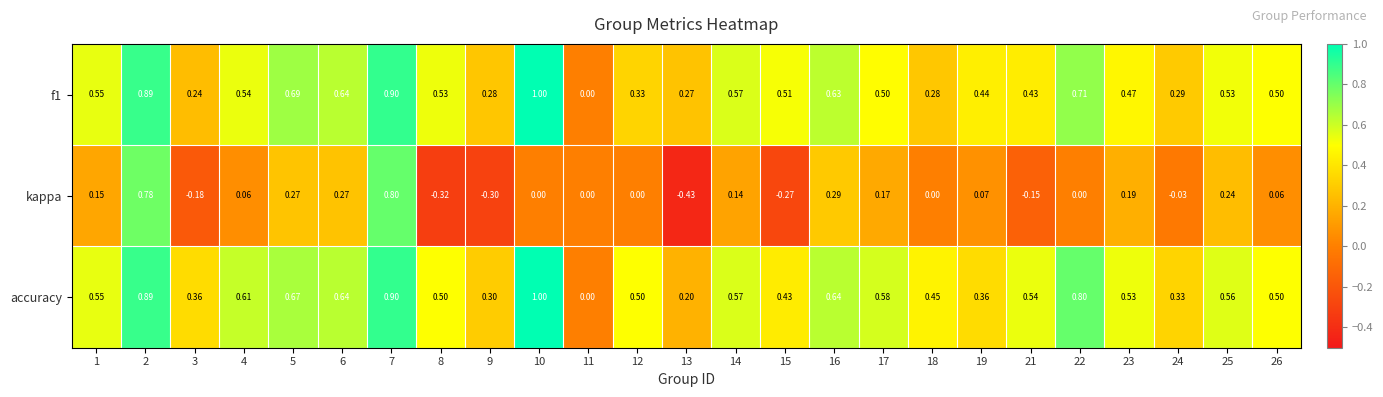

Which series has the largest total across all categories?

accuracy